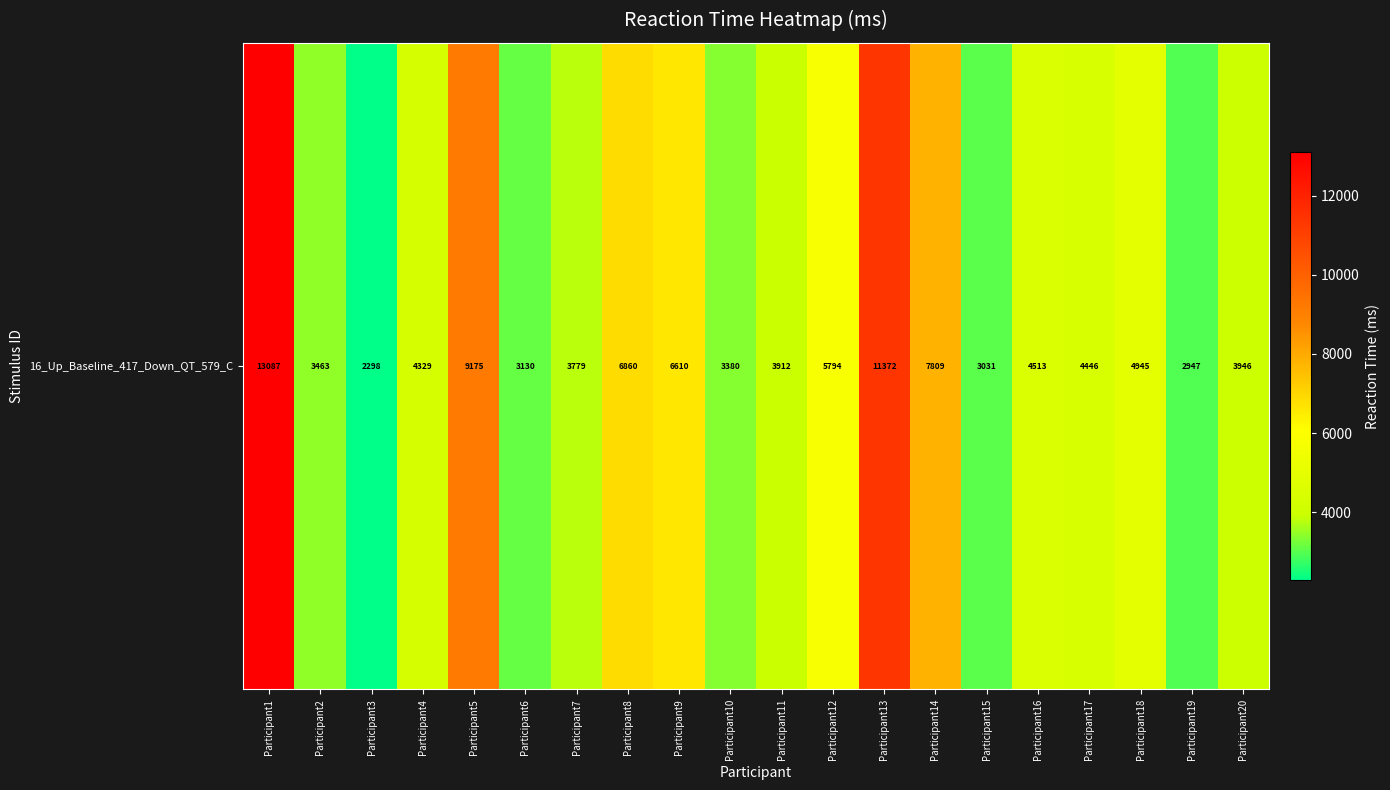

Read the value at Participant17.

4446